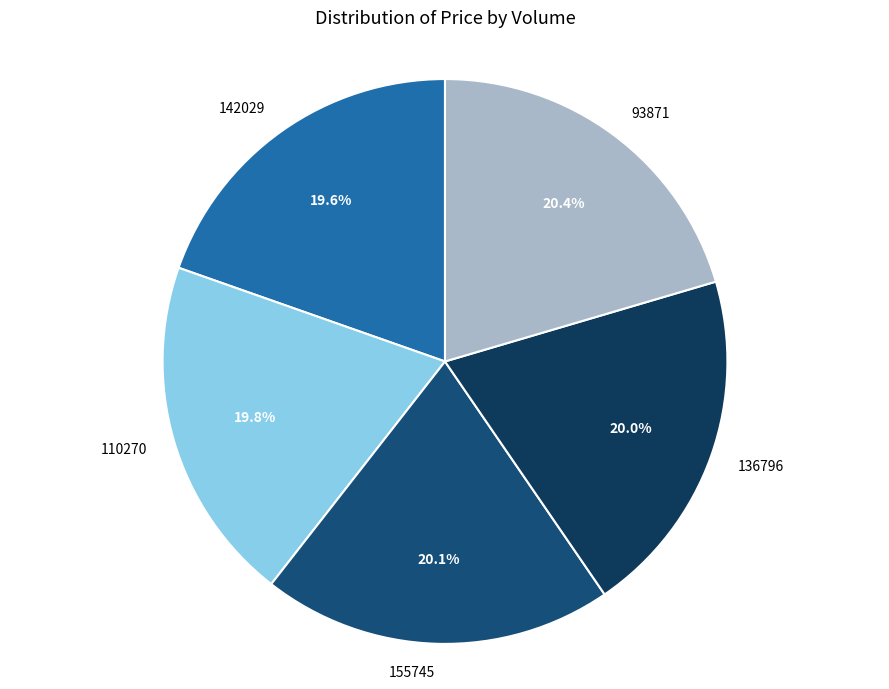

To the nearest percent, what is the difference between the largest and smallest slice percentages?

1%